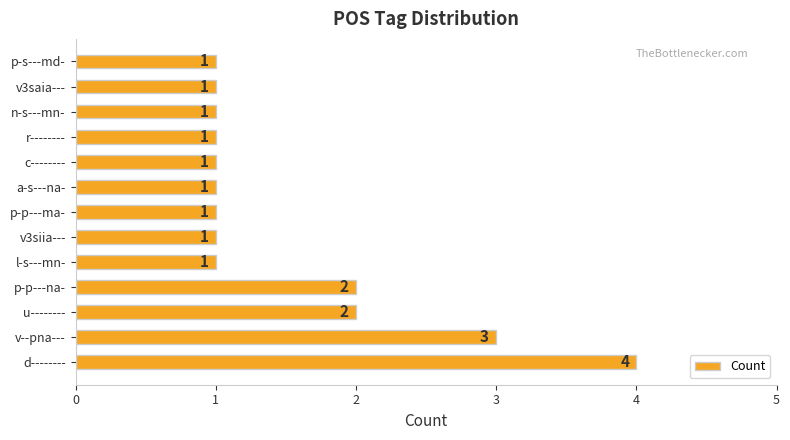

Read the value at v--pna---.

3